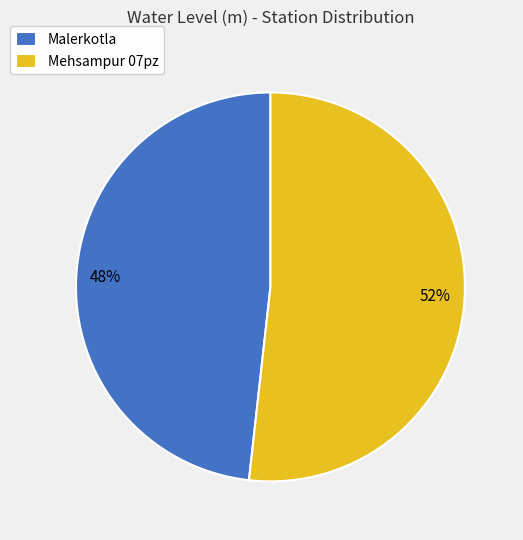

How many segments does this pie chart have?

2